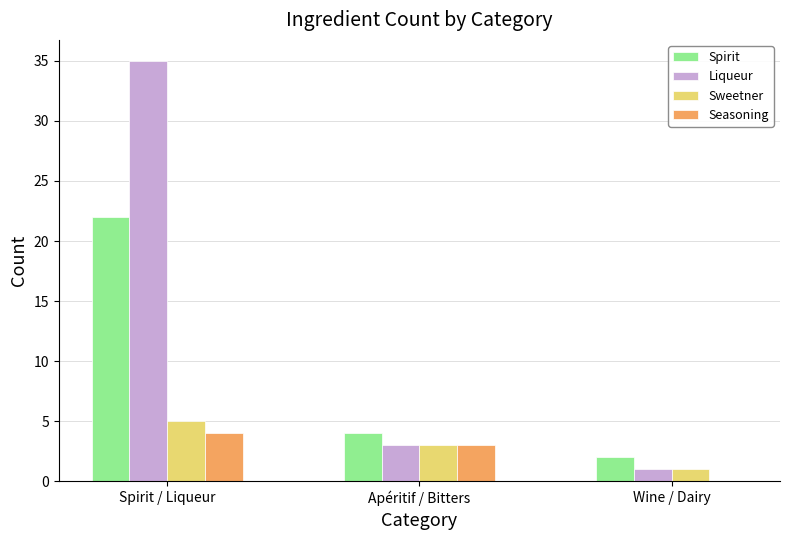

Is the value of Liqueur at Wine / Dairy greater than the value of Seasoning at Wine / Dairy?

Yes